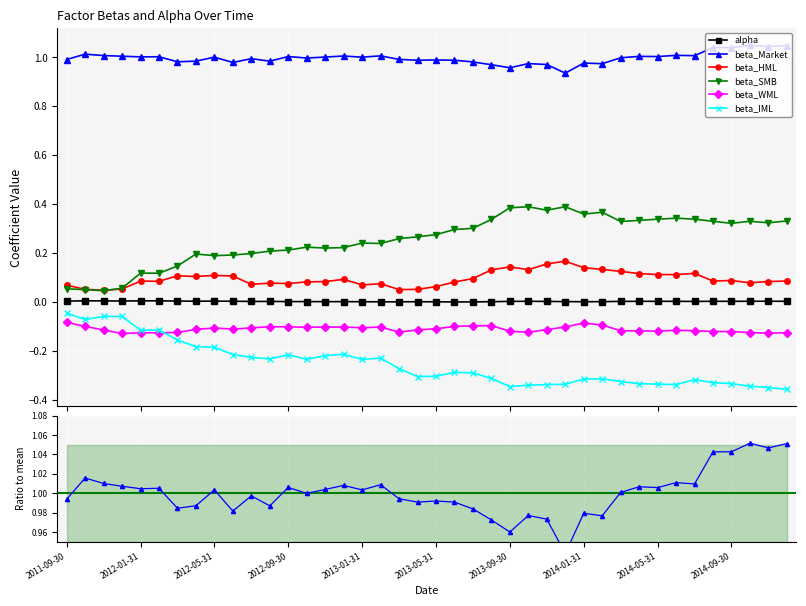

At which label does beta_HML reach its minimum?

2011-11-30